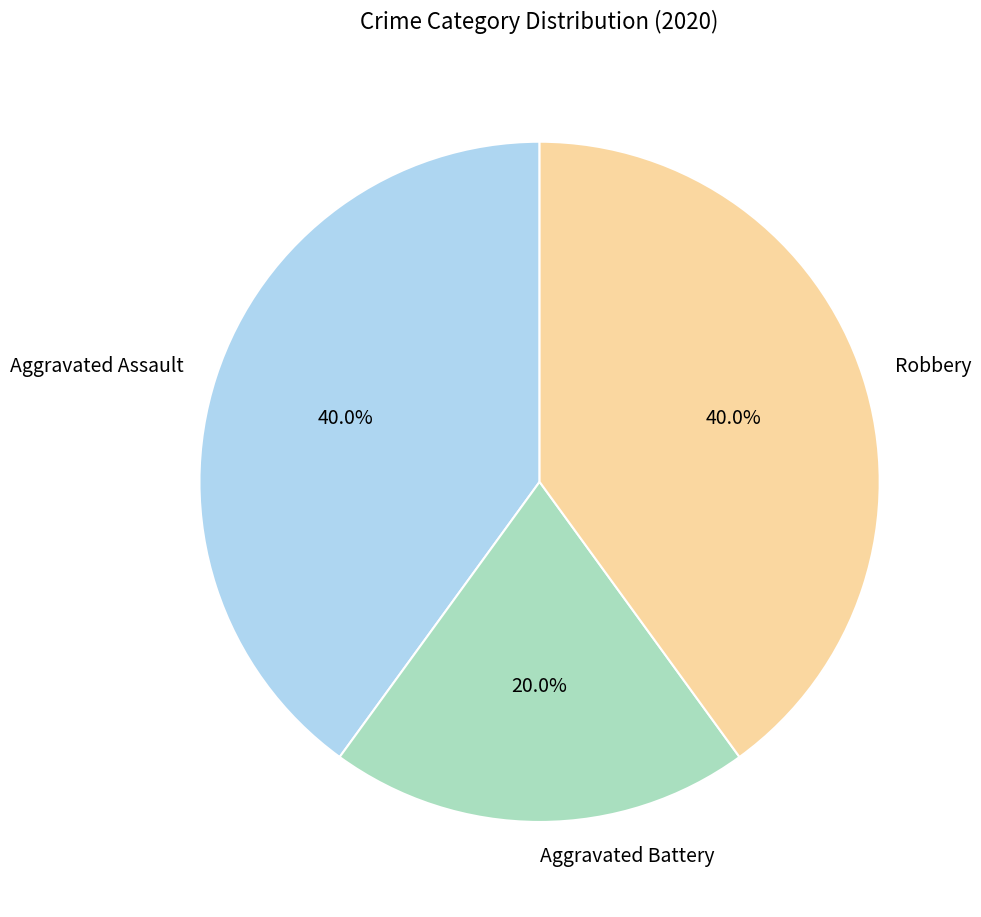

What is the ratio of the value at Aggravated Battery to the value at Aggravated Assault?

0.5